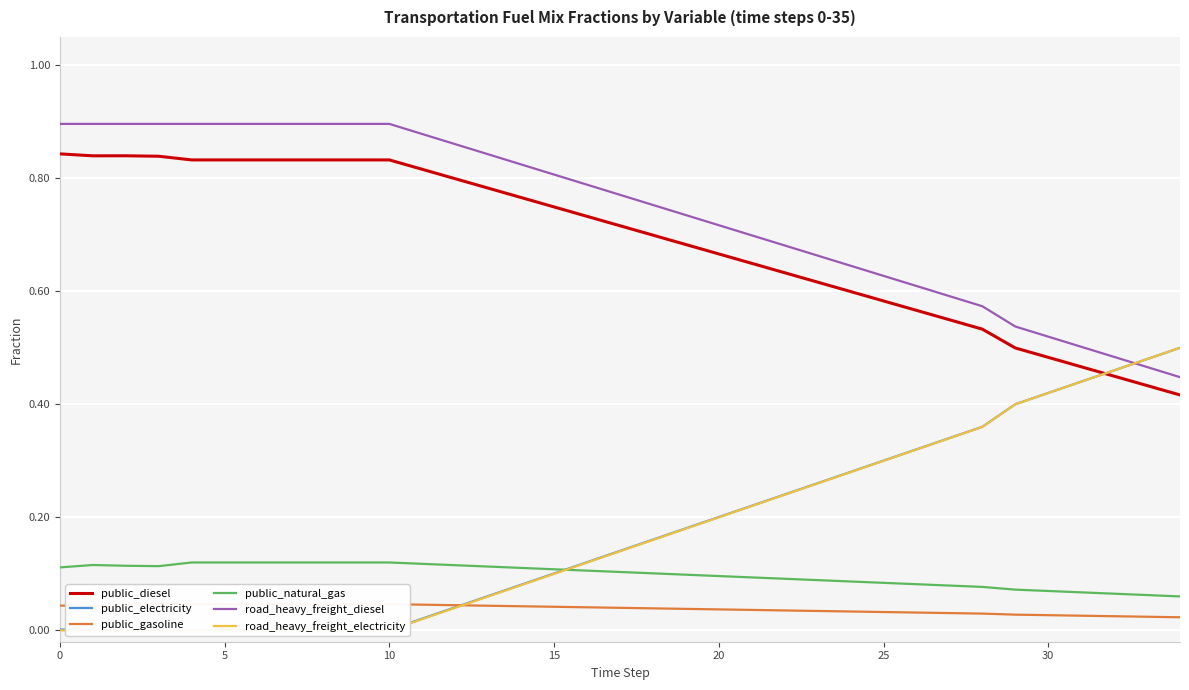

What is the value of the public_natural_gas point at the 26th from the left?

0.1